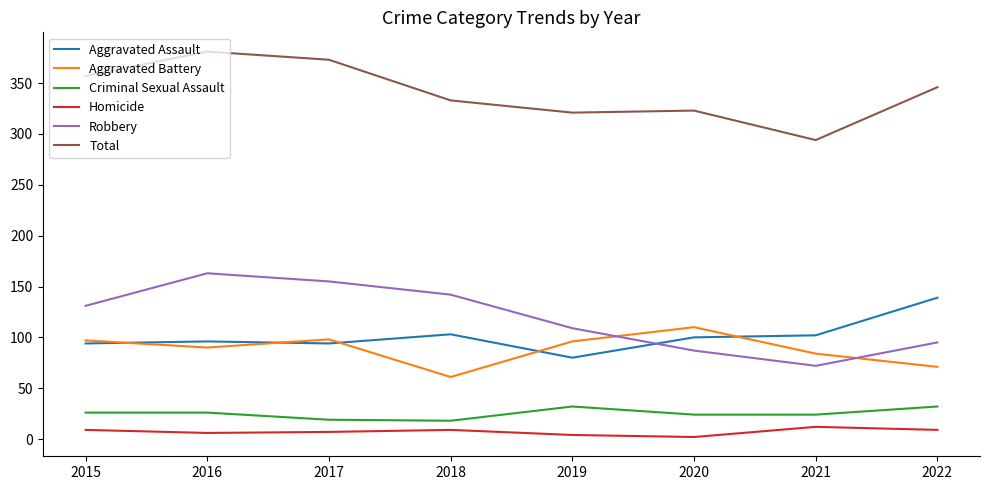

What is the difference between the second highest and second lowest values in the Homicide series?

5